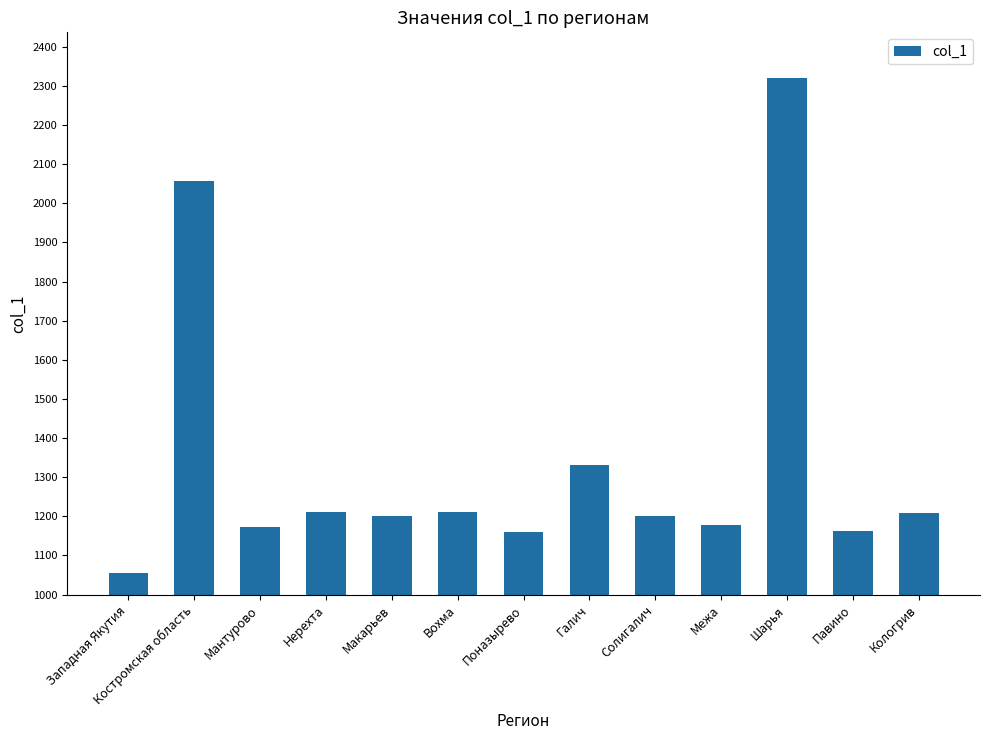

How many distinct data groups are displayed?

1